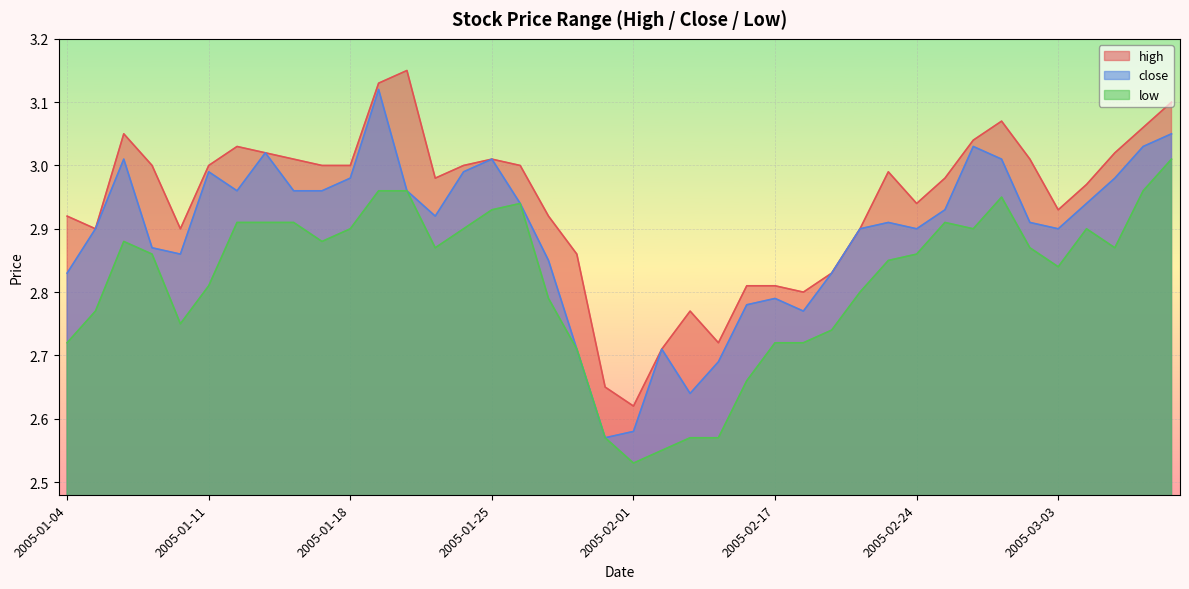

Reading left to right, transcribe all the data shown in this chart.

high: 2.9	2.9	3.0	3.0	2.9	3.0	3.0	3.0	3.0	3.0	3.0	3.1	3.1	3.0	3.0	3.0	3.0	2.9	2.9	2.6	2.6	2.7	2.8	2.7	2.8	2.8	2.8	2.8	2.9	3.0	2.9	3.0	3.0	3.1	3.0	2.9	3.0	3.0	3.1	3.1
close: 2.8	2.9	3.0	2.9	2.9	3.0	3.0	3.0	3.0	3.0	3.0	3.1	3.0	2.9	3.0	3.0	2.9	2.9	2.7	2.6	2.6	2.7	2.6	2.7	2.8	2.8	2.8	2.8	2.9	2.9	2.9	2.9	3.0	3.0	2.9	2.9	2.9	3.0	3.0	3.0
low: 2.7	2.8	2.9	2.9	2.8	2.8	2.9	2.9	2.9	2.9	2.9	3.0	3.0	2.9	2.9	2.9	2.9	2.8	2.7	2.6	2.5	2.5	2.6	2.6	2.7	2.7	2.7	2.7	2.8	2.9	2.9	2.9	2.9	3.0	2.9	2.8	2.9	2.9	3.0	3.0